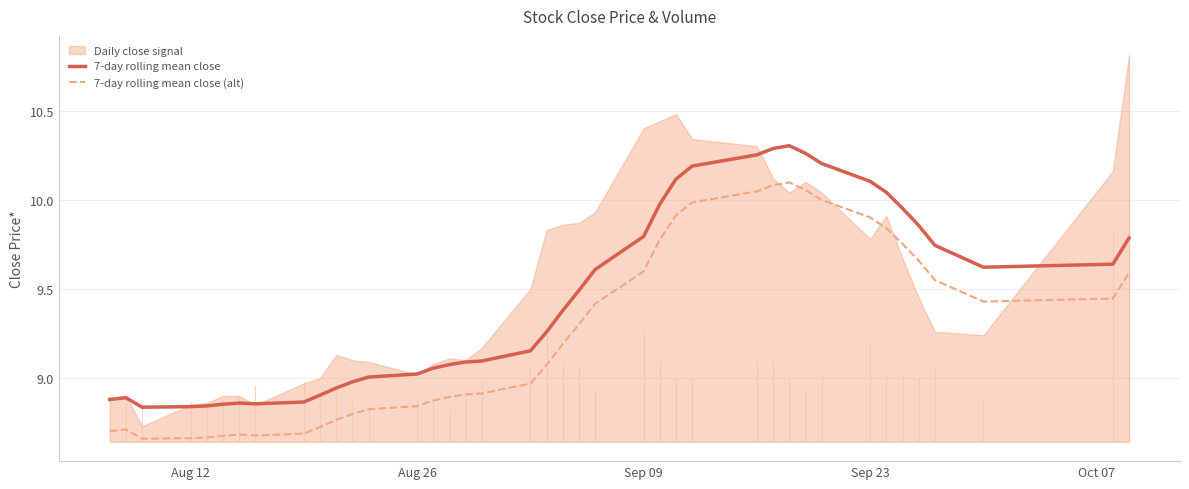

Is it true that 7-day rolling mean close equals 15.6 at 26?

False